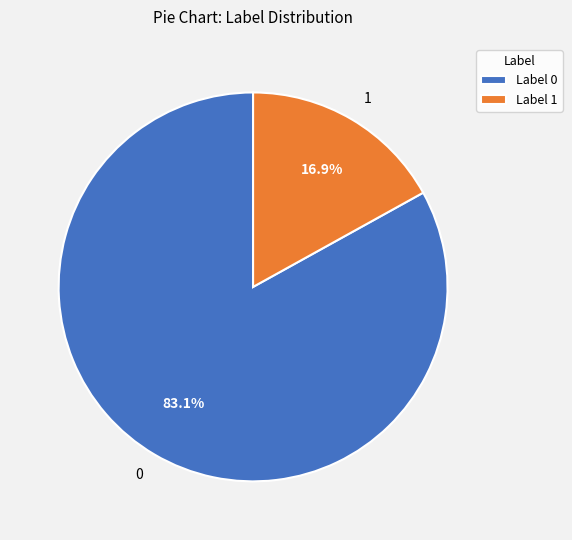

What is the ratio of the value at 0 to the value at 1?

4.9